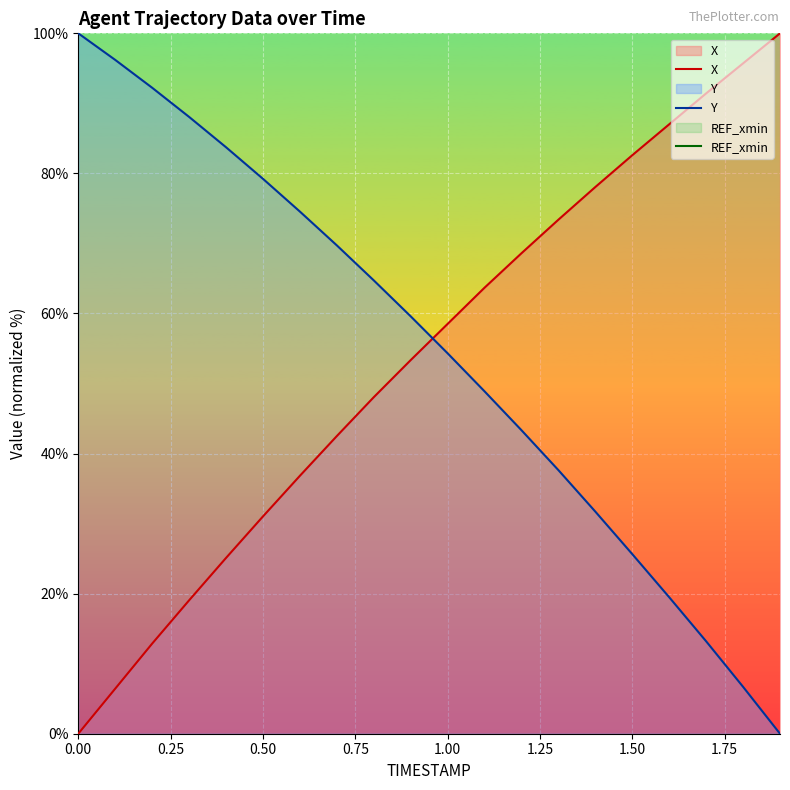

Which series has the widest spread of values?

X